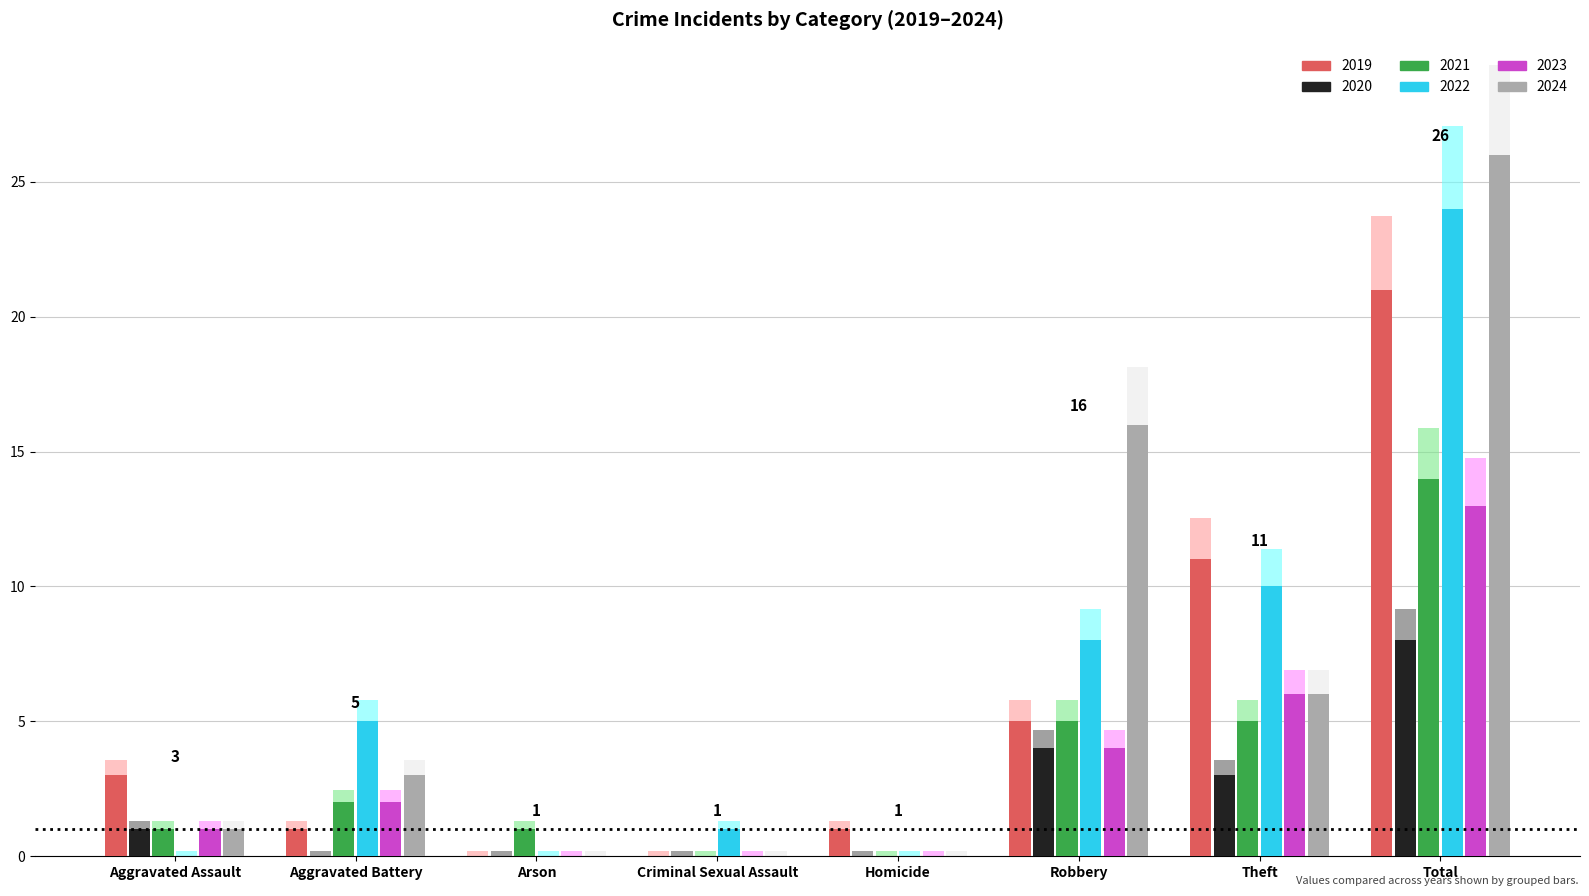

What is the label of the 6th bar from the left?

Robbery